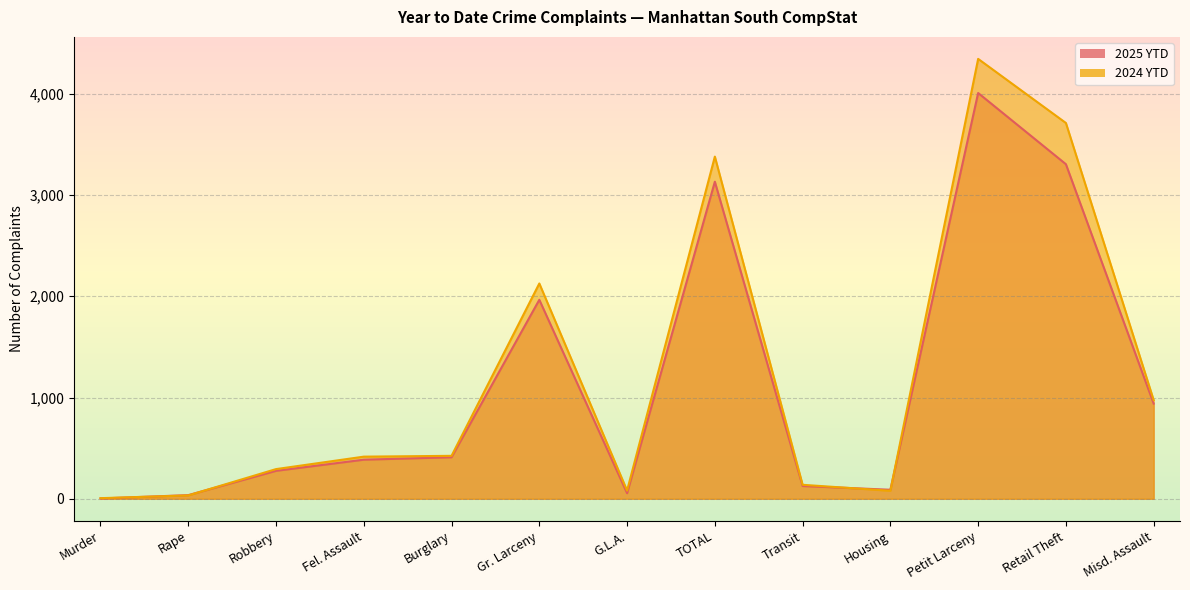

What is the minimum value for 2024 YTD?

6